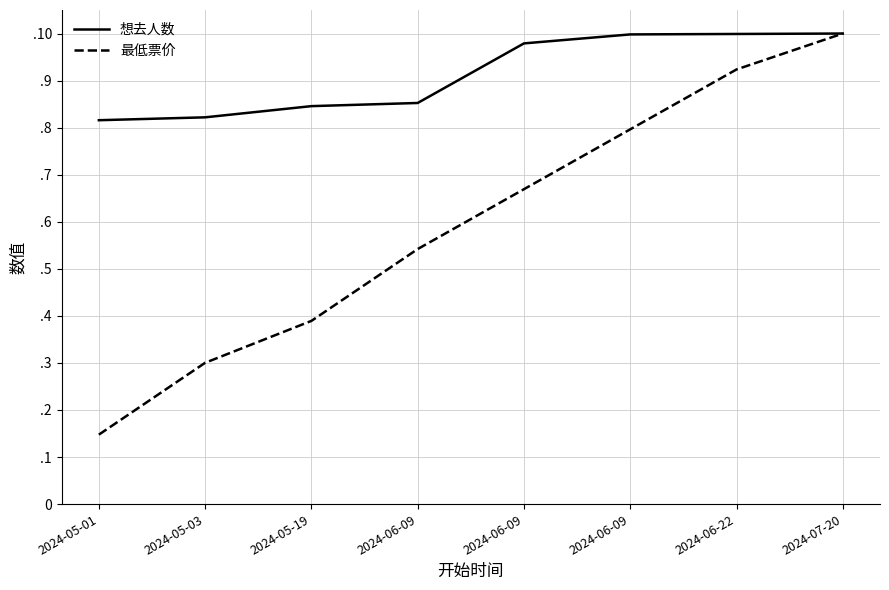

What are all the series names shown in the legend?

想去人数, 最低票价